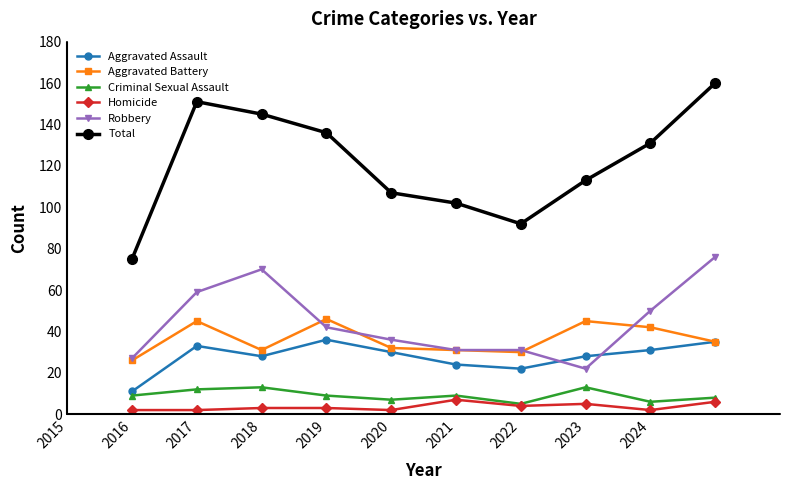

Which series has the widest spread of values?

Total